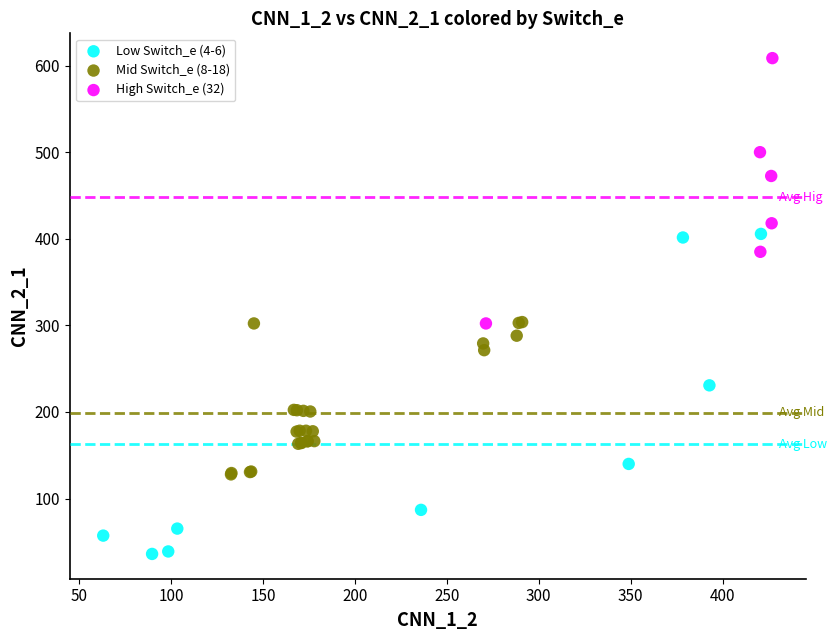

What are all the series names shown in the legend?

Low Switch_e (4-6), Mid Switch_e (8-18), High Switch_e (32)